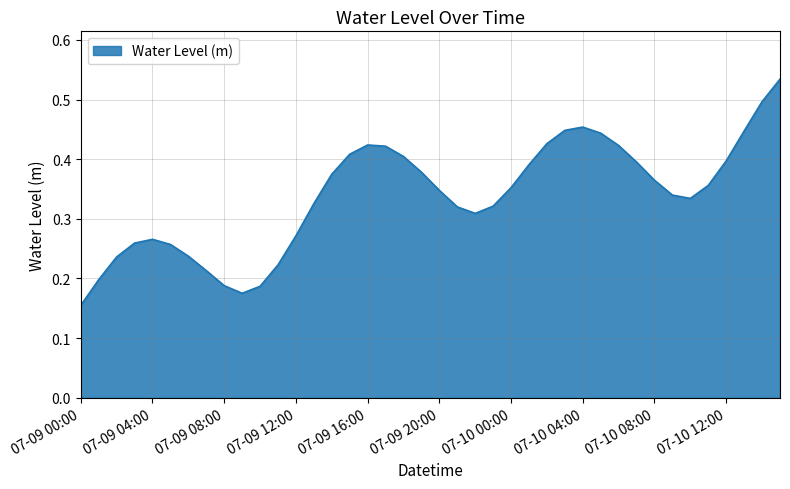

Is this an area chart (filled region under the line)?

Yes